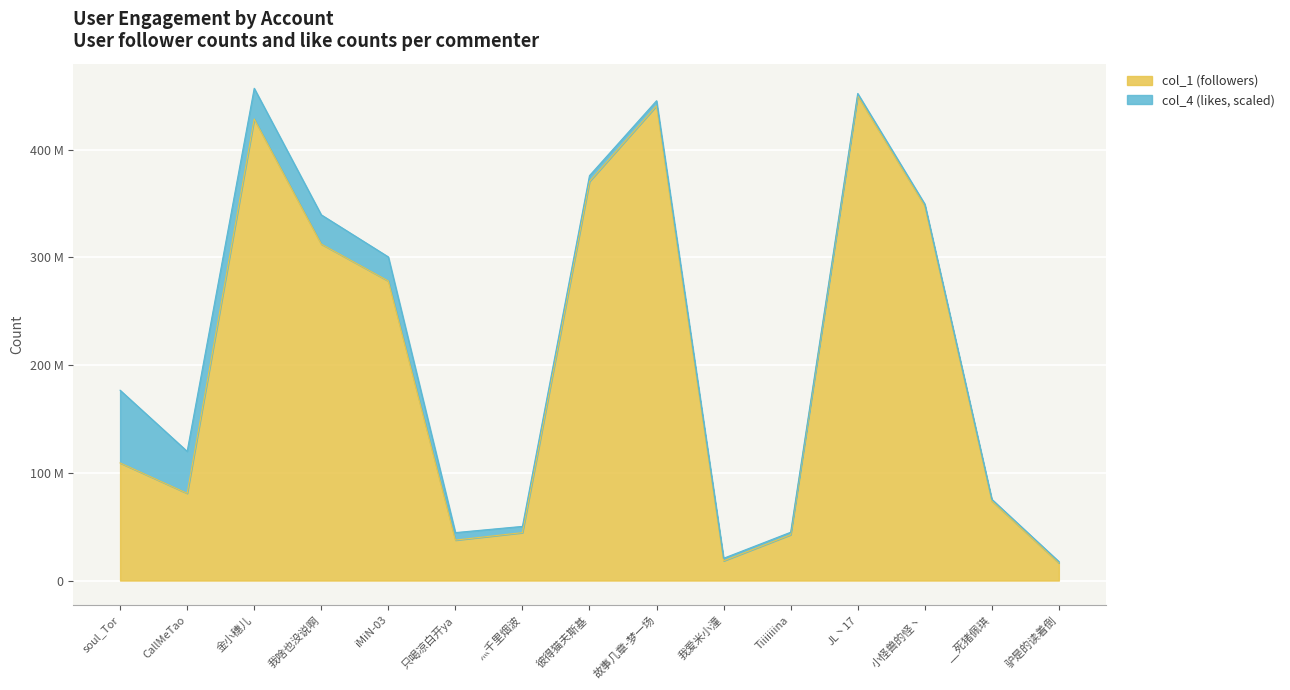

Does the chart display data point markers on the line(s)?

No